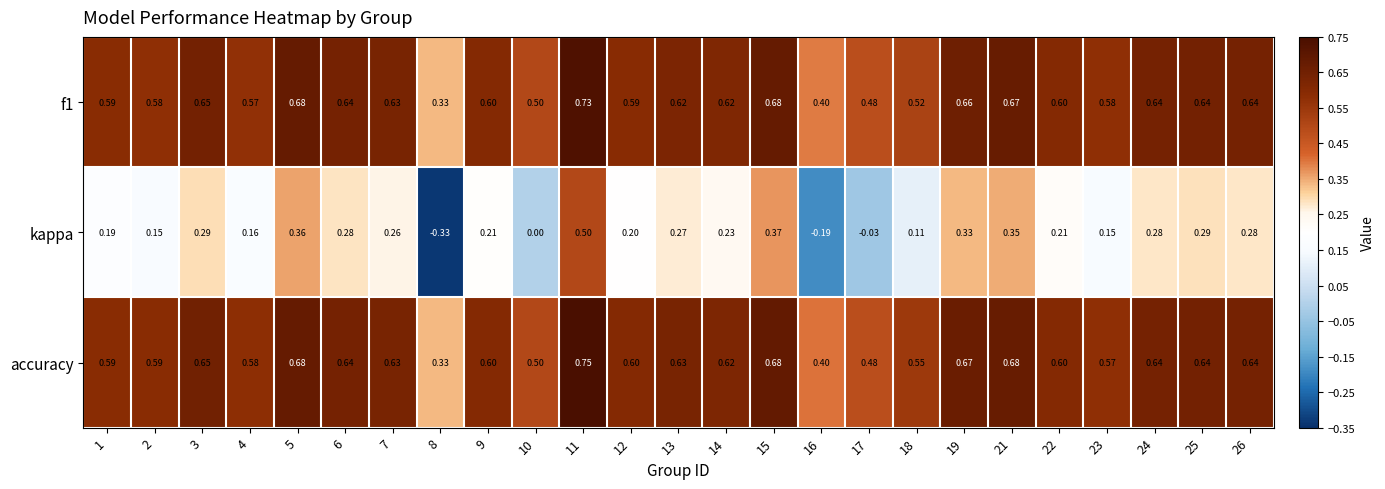

Which series has the largest total across all categories?

accuracy